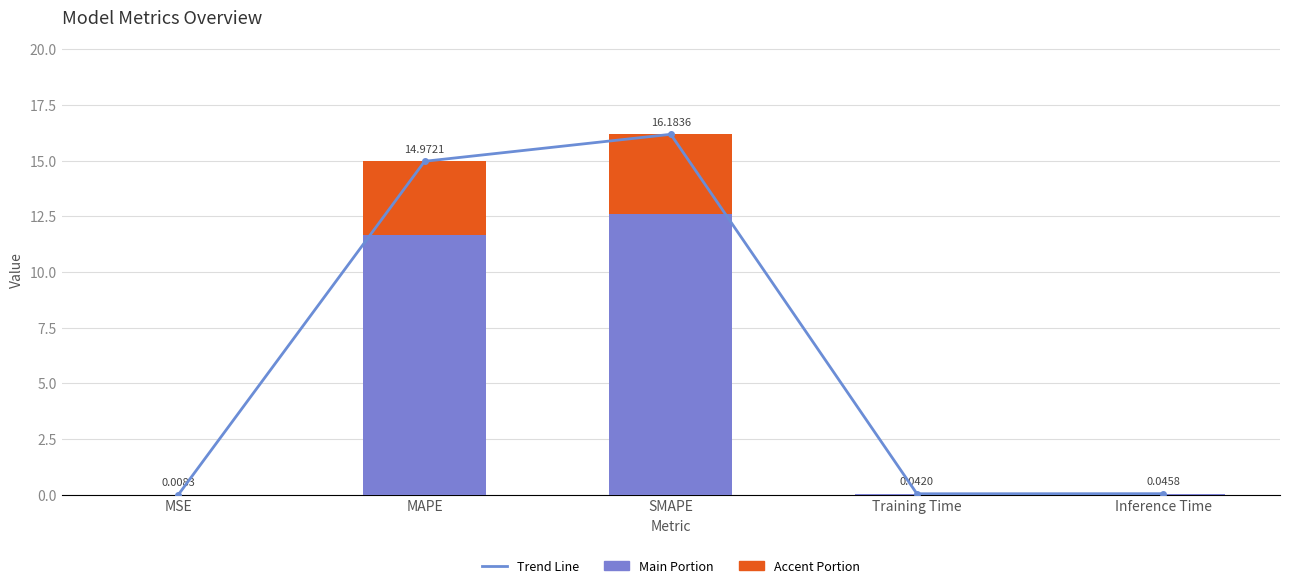

List the series in order of their peak value, highest first.

Trend Line, Main, Accent